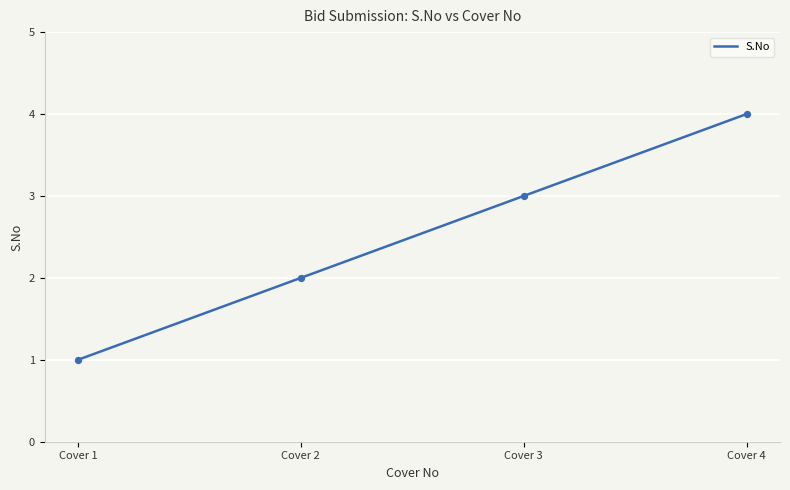

What is the minimum value for S.No?

1.0